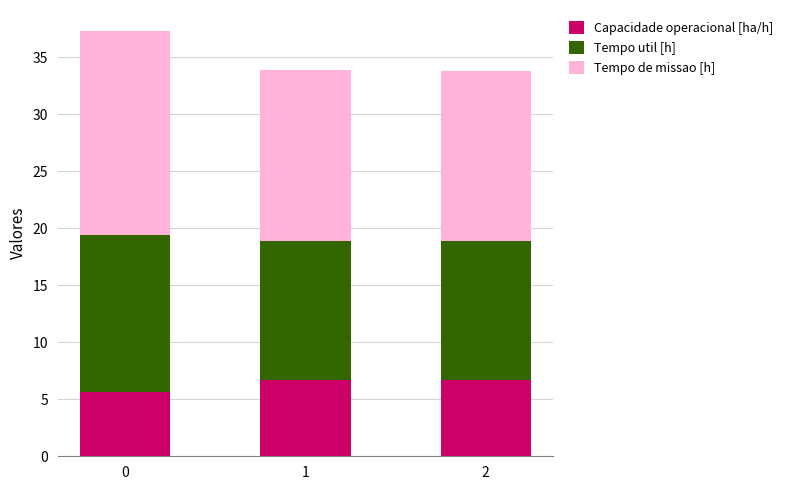

What is the sum of all Capacidade operacional [ha/h] values?

18.9